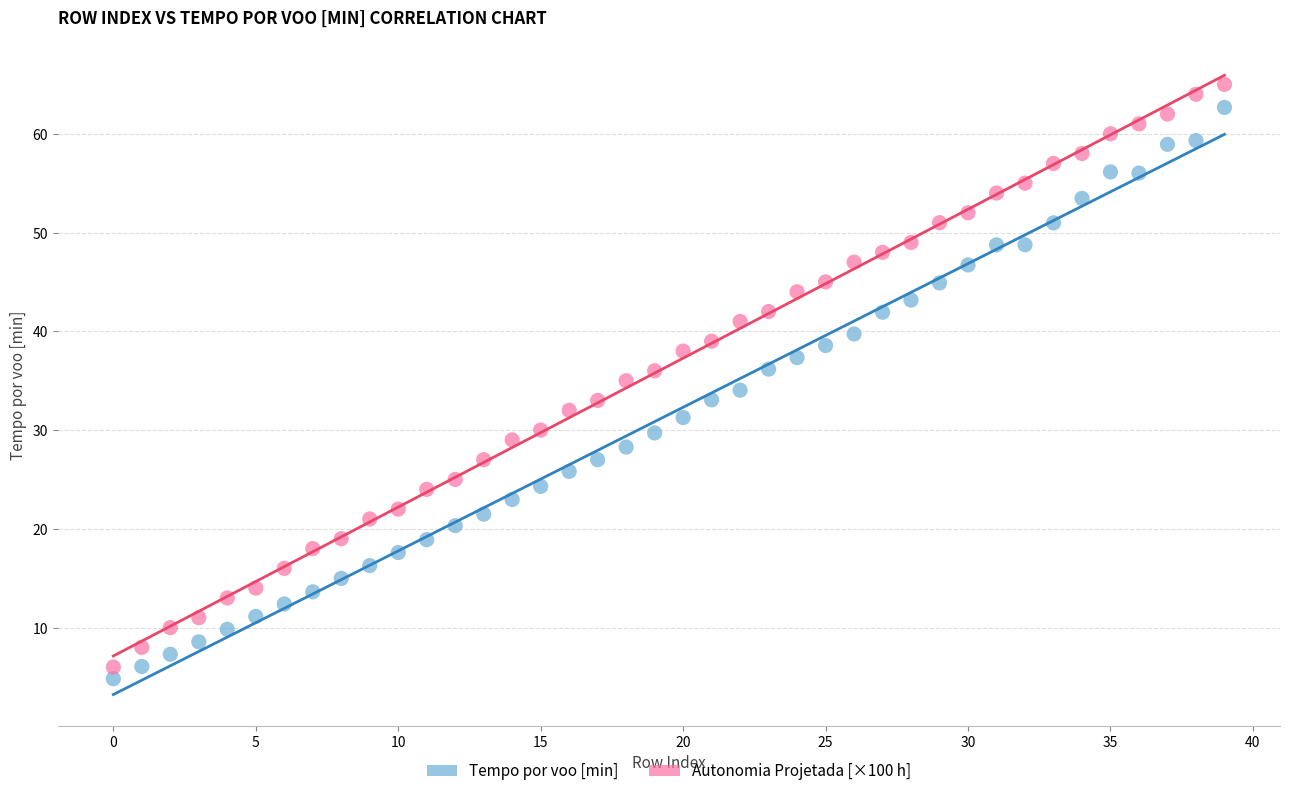

Which series contains the lowest Y value?

Tempo por voo [min]